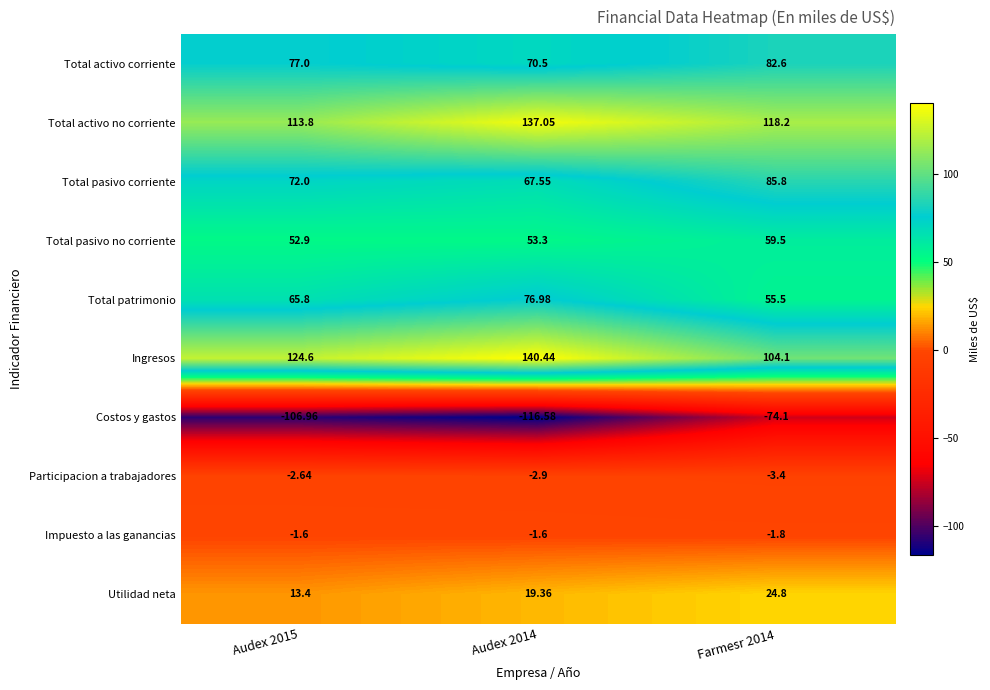

What is the total value across all series at Audex 2014?

444.1